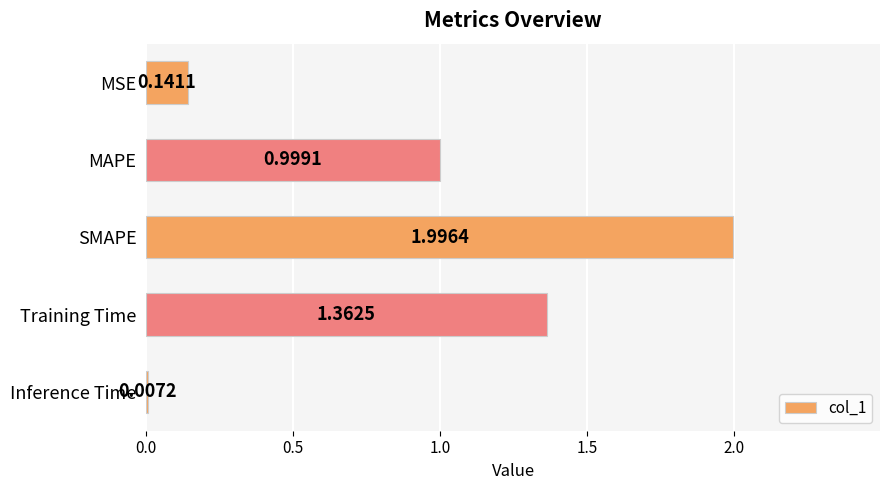

What is the sum of the values at SMAPE and MSE?

2.1